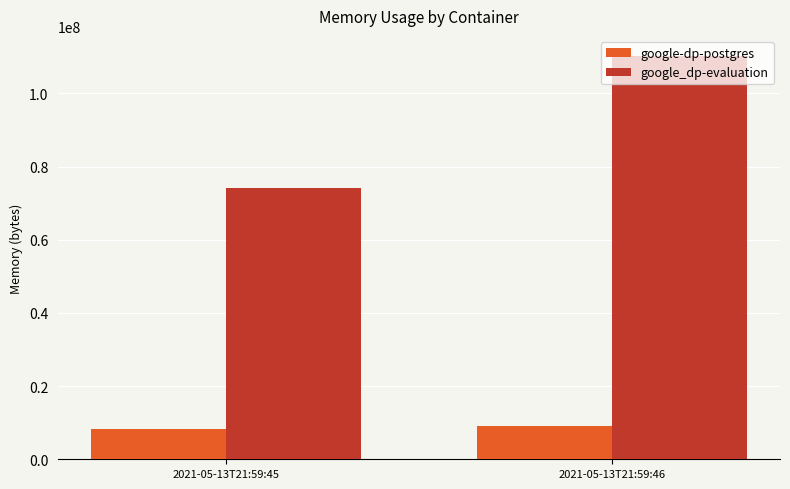

Reading right to left, extract all data points from this chart.

google-dp-postgres: 2021-05-13T21:59:46=8966144	2021-05-13T21:59:45=8388608
google_dp-evaluation: 2021-05-13T21:59:46=110231552	2021-05-13T21:59:45=74252288